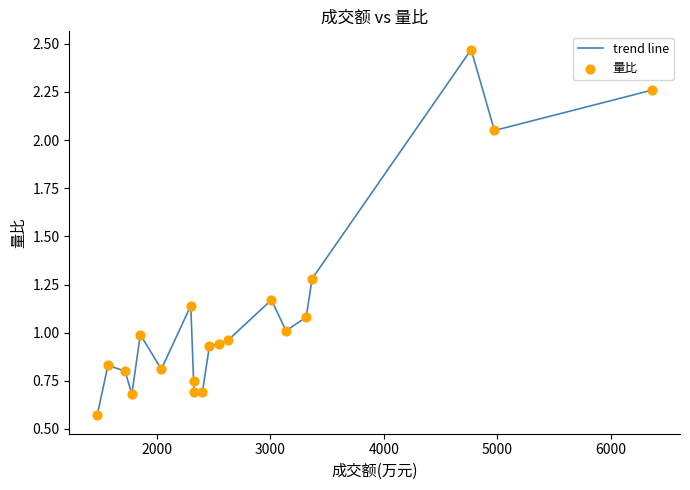

What is the difference between the maximum and minimum values?

1.9